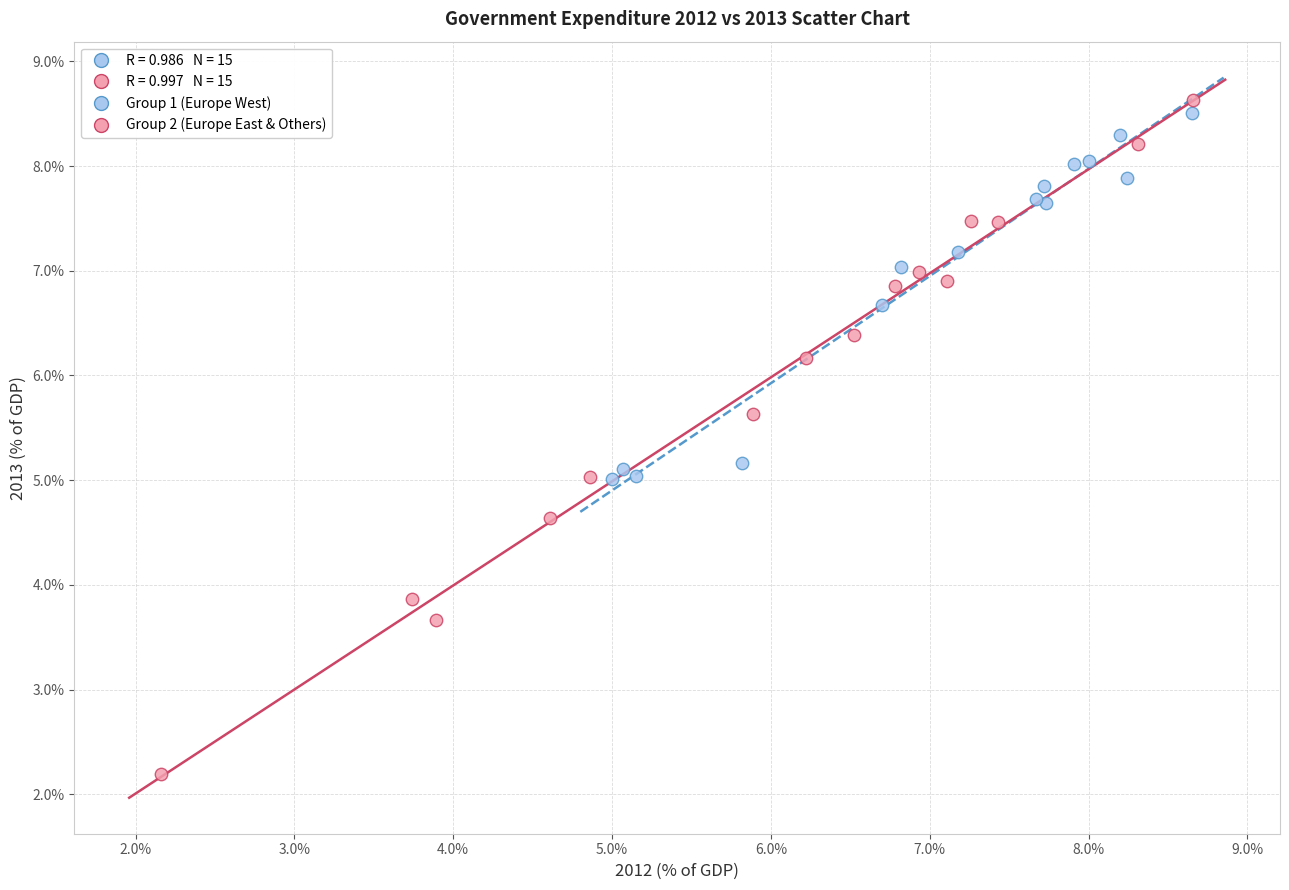

Which series has the widest spread of Y values?

Group 2 (Europe East & Others)